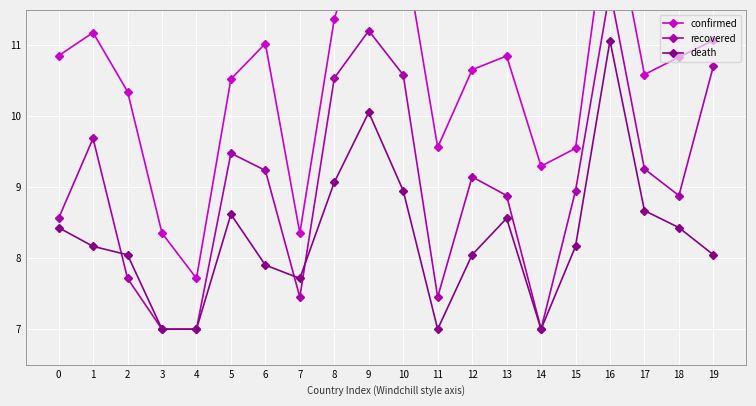

What is the total value across all series at 11?

24.0